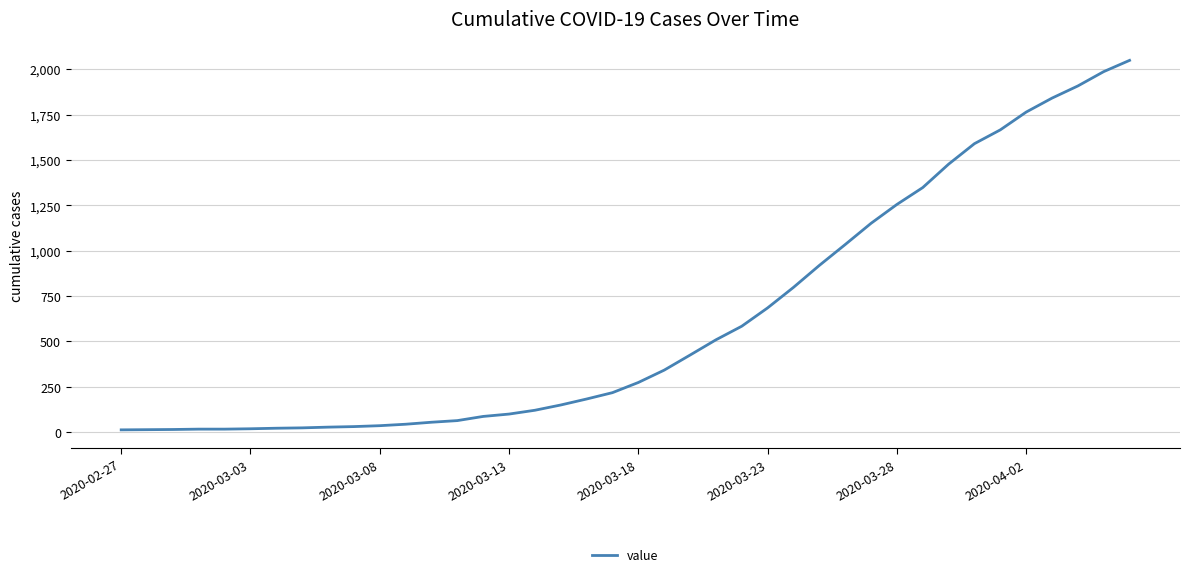

What is the maximum value shown in the chart?

2049